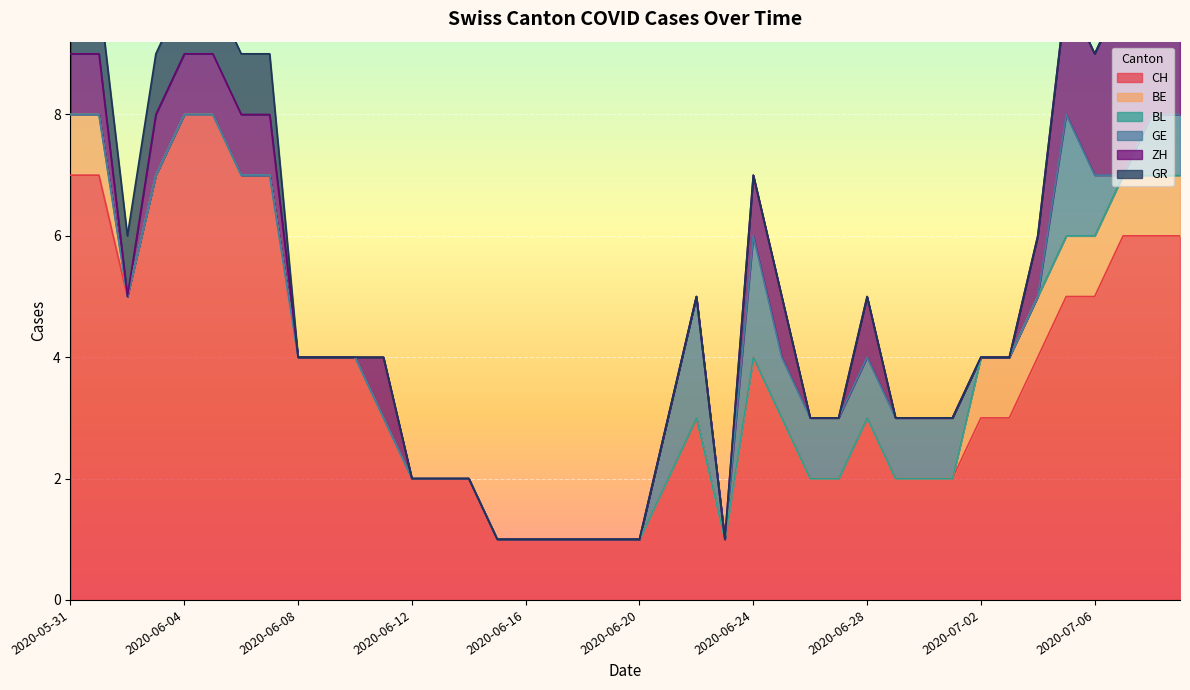

Count the number of categories in the chart.

40